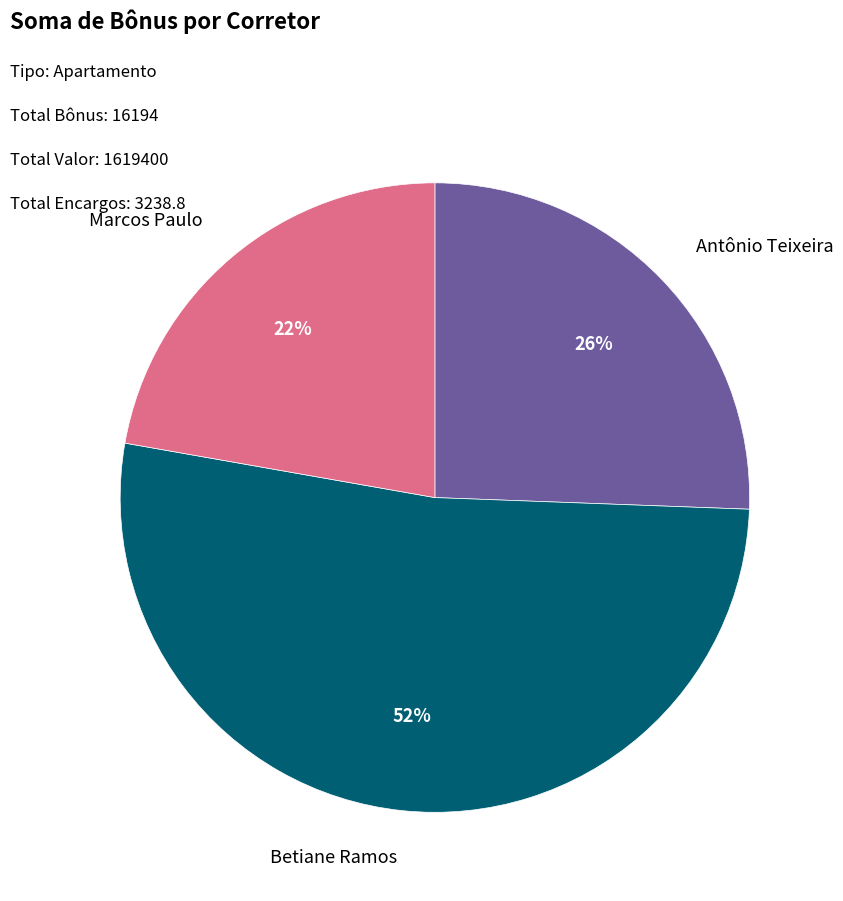

How many slices are in this pie chart?

3